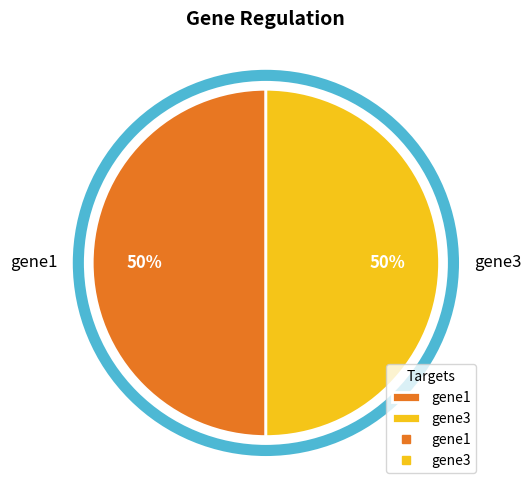

To the nearest percent, what is the average slice percentage?

50%